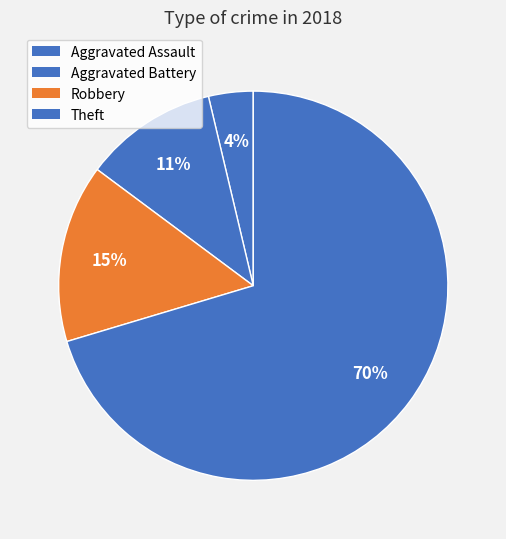

Approximately how many times larger is the value at Aggravated Battery compared to Robbery?

0.8